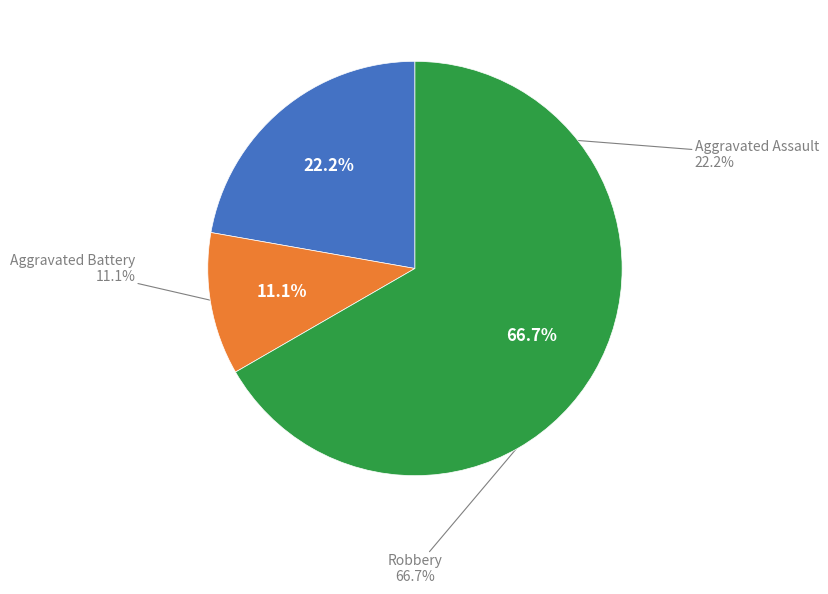

Does Robbery represent more than half of the total?

Yes